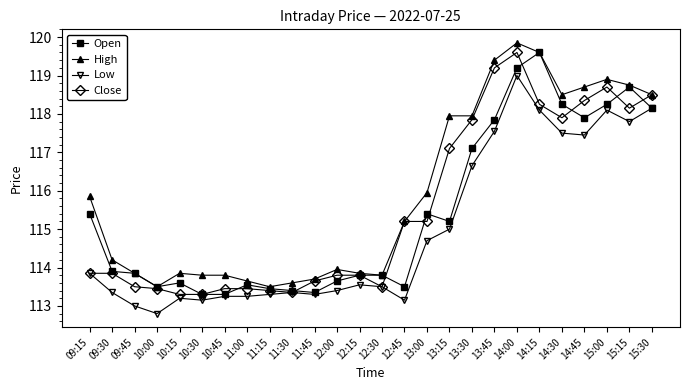

Where is the first local minimum for High?

10:00